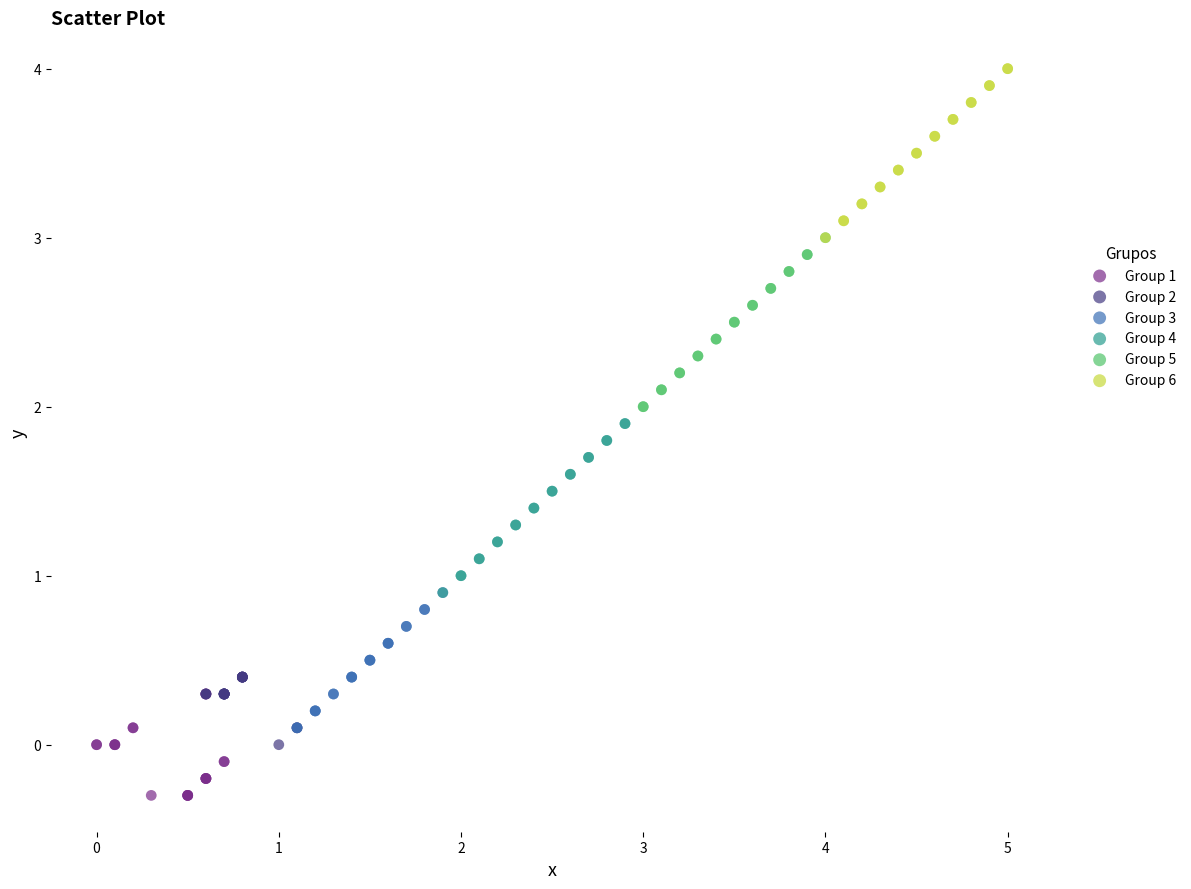

Which series contains the lowest Y value?

Group 1